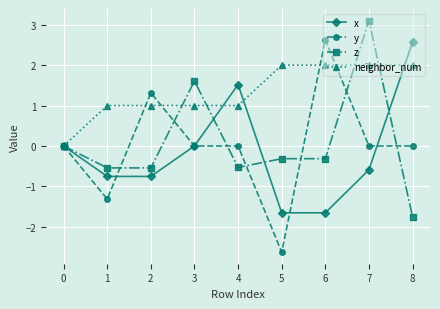

Is it true that z equals 0.0 at 0?

True